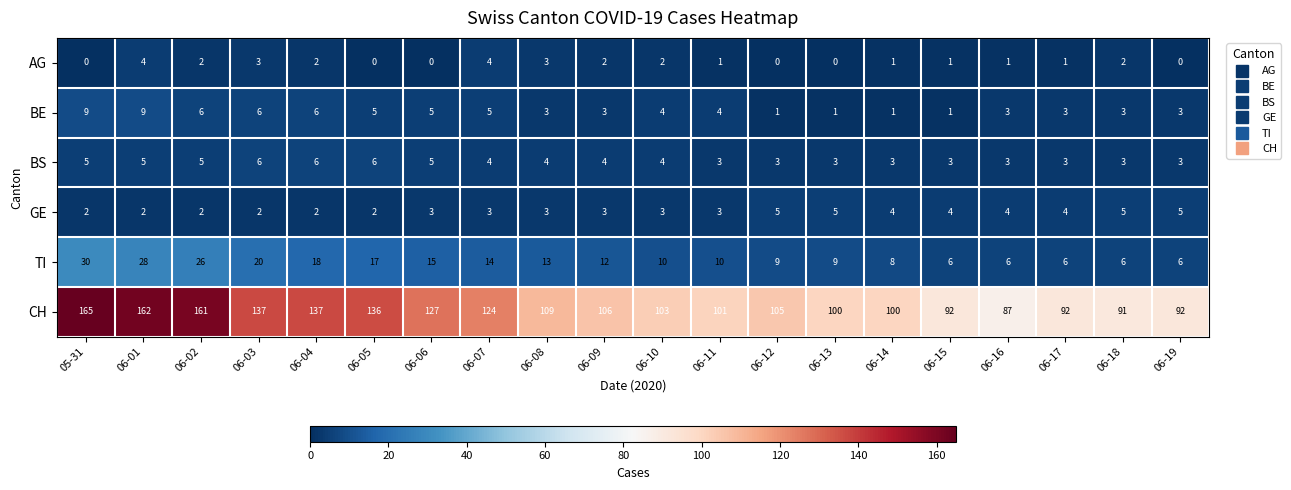

True or false: BS has a value of 3 at 06-11.

True